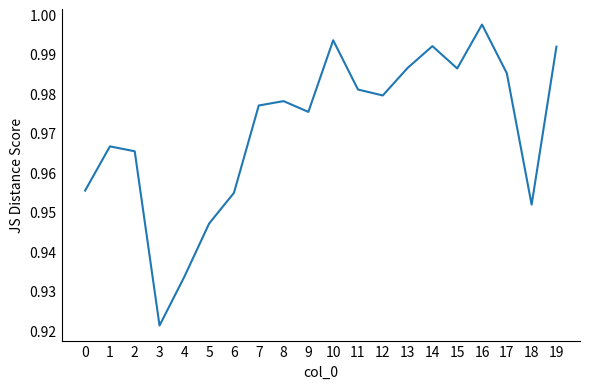

How many distinct data groups are displayed?

1